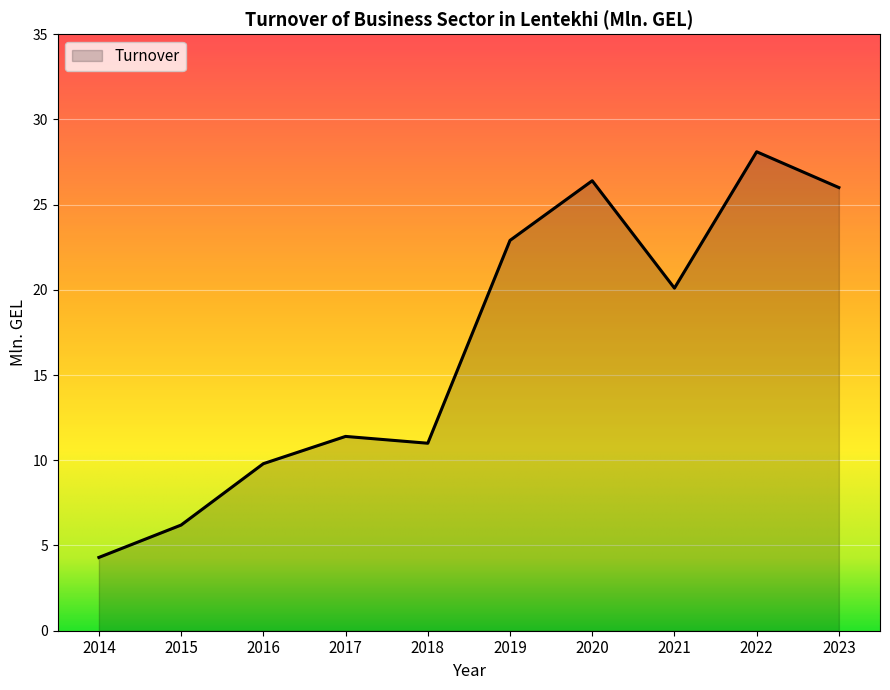

At which category does the chart reach its peak across all series?

2022